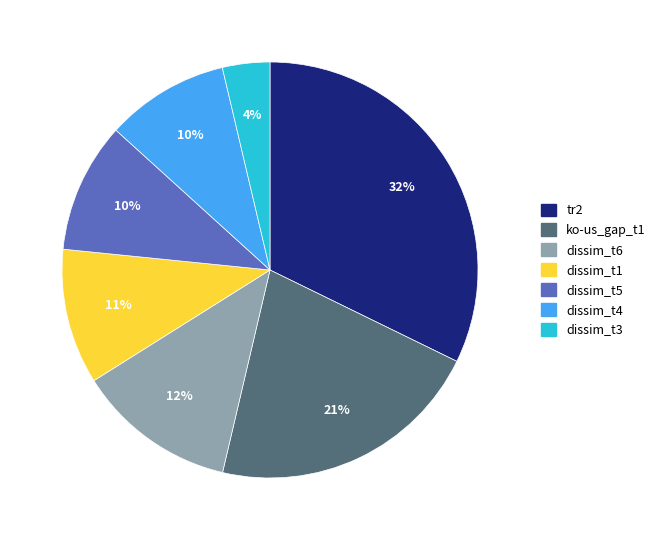

Is there any slice that represents more than half of the pie?

No